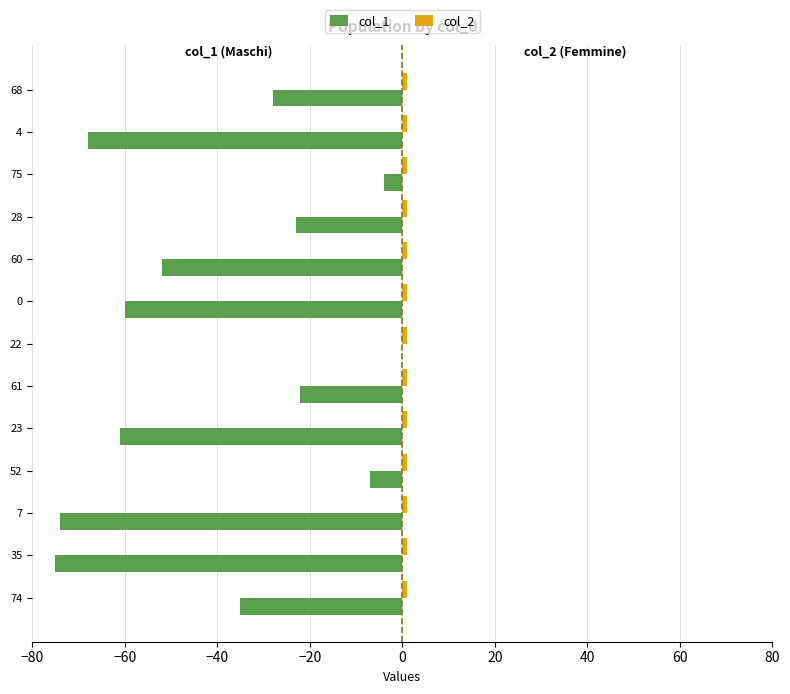

The col_1 series shows -83 at 23. True or false?

False